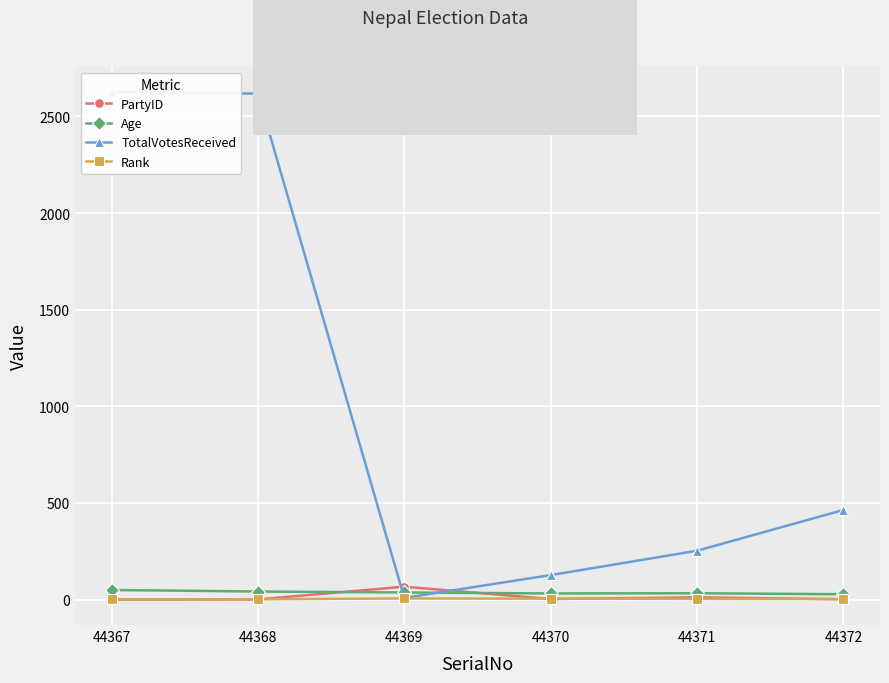

True or false: Age has a value of 42 at 44368.

True